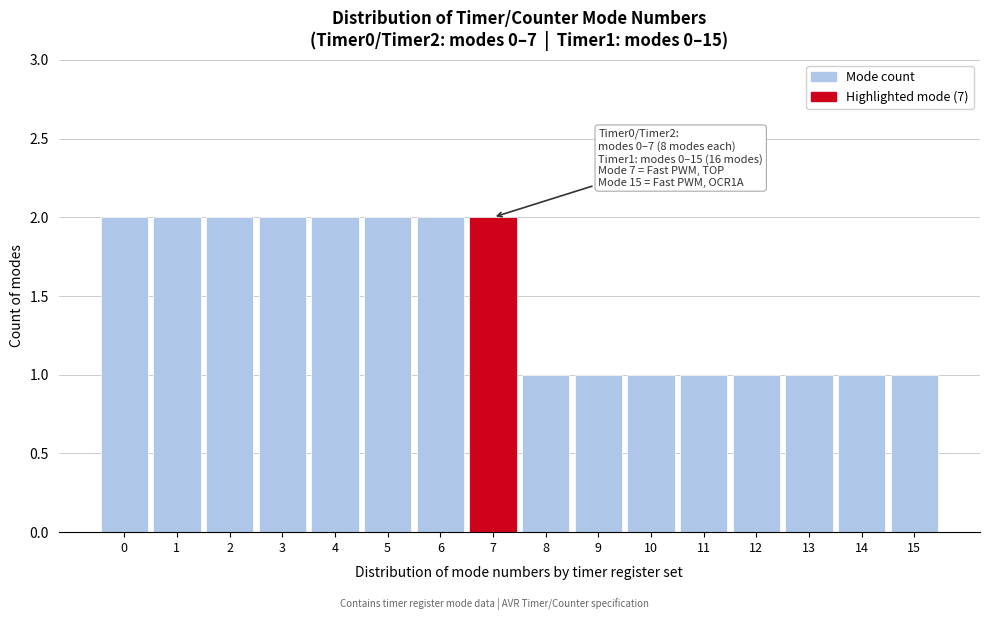

Reading left to right, what are all the values shown in this chart?

0=2	1=2	2=2	3=2	4=2	5=2	6=2	7=2	8=1	9=1	10=1	11=1	12=1	13=1	14=1	15=1